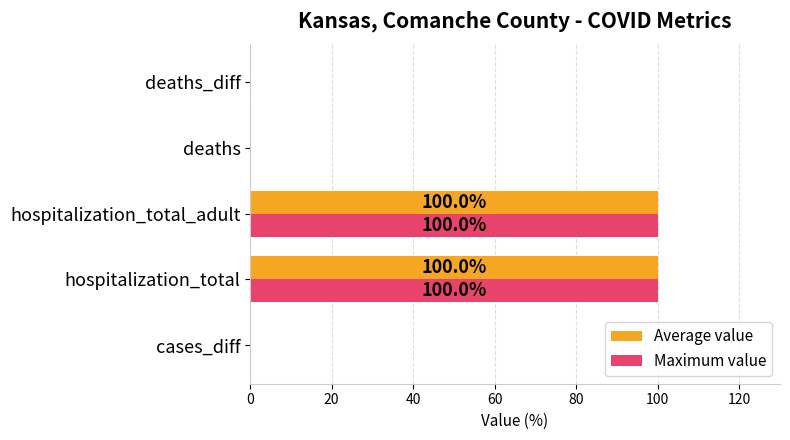

How many distinct data groups are displayed?

2